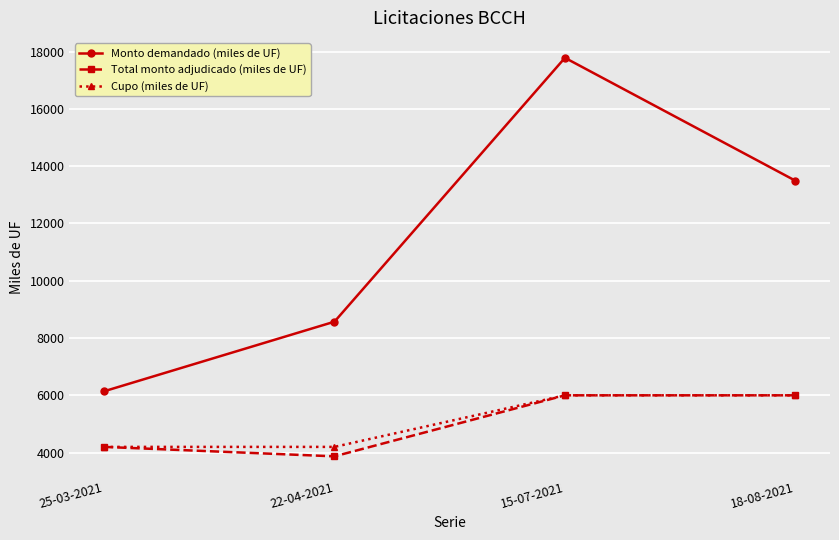

True or false: Total monto adjudicado (miles de UF) has more than 2 interior local peaks.

False